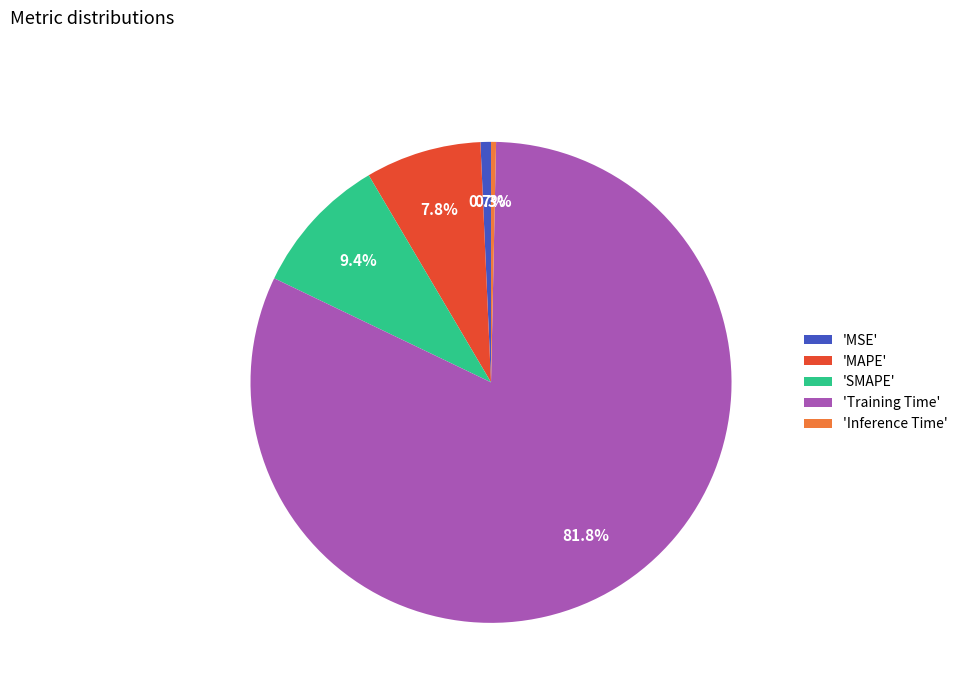

How many segments does this pie chart have?

5